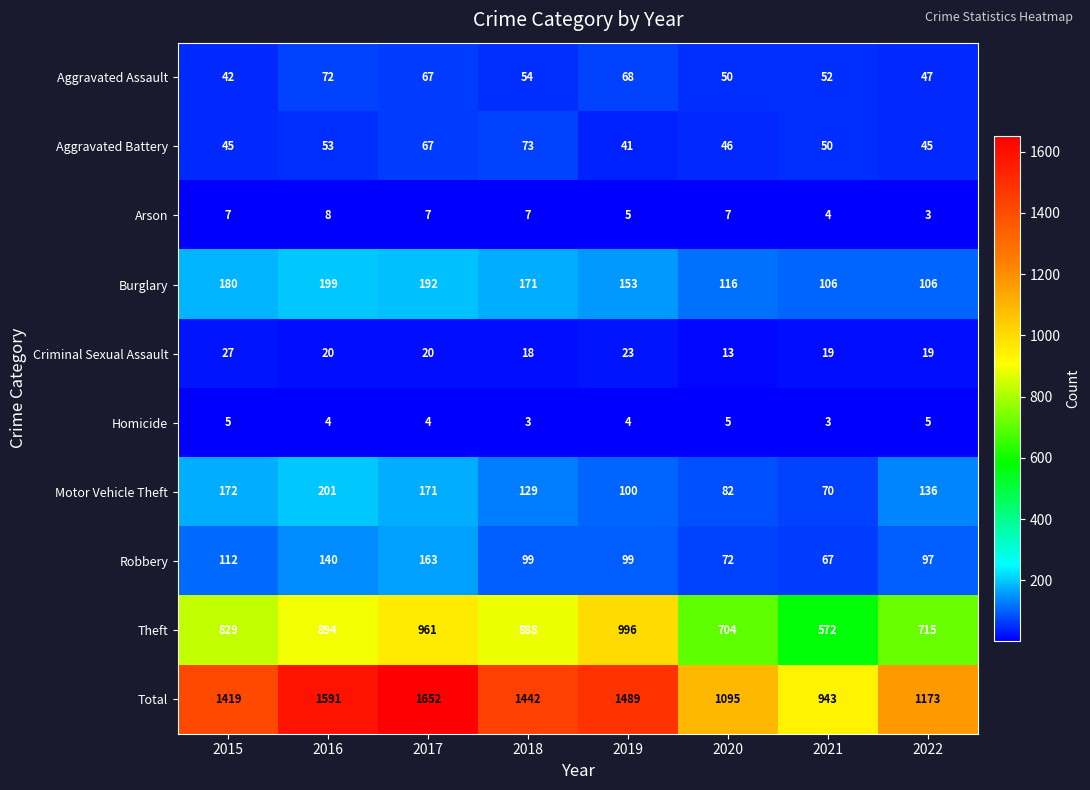

What is the smallest value displayed?

3